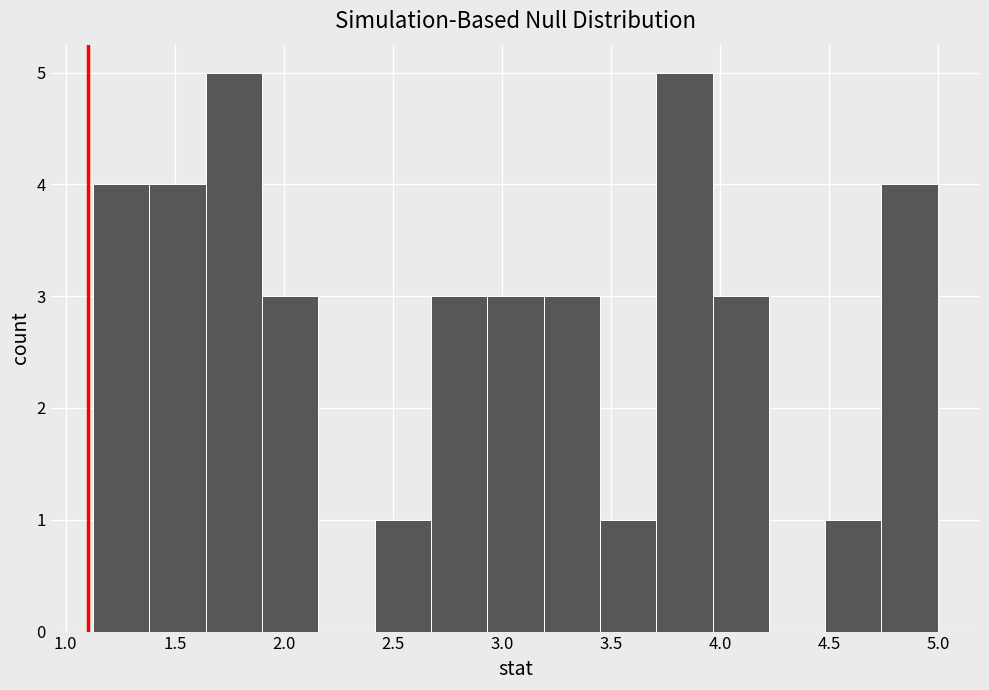

Reading left to right, transcribe this chart: for each bar, give the range it covers on the x-axis and its height. Neither the bar edges nor the heights are printed on the chart, so give them approximately, as read against the axes.

1.15 to 1.40: 4
1.40 to 1.65: 4
1.65 to 1.90: 5
1.90 to 2.15: 3
2.15 to 2.40: 0
2.40 to 2.65: 1
2.65 to 2.95: 3
2.95 to 3.20: 3
3.20 to 3.45: 3
3.45 to 3.70: 1
3.70 to 3.95: 5
3.95 to 4.20: 3
4.20 to 4.50: 0
4.50 to 4.75: 1
4.75 to 5.00: 4